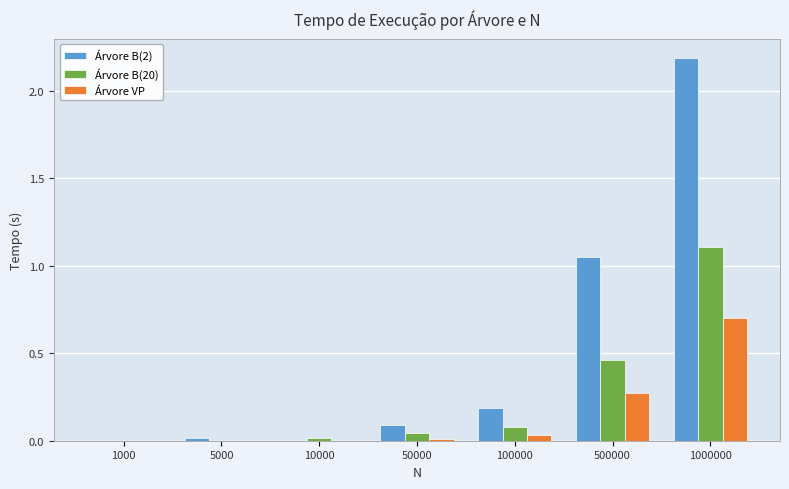

Which series has the largest total across all categories?

Árvore B(2)